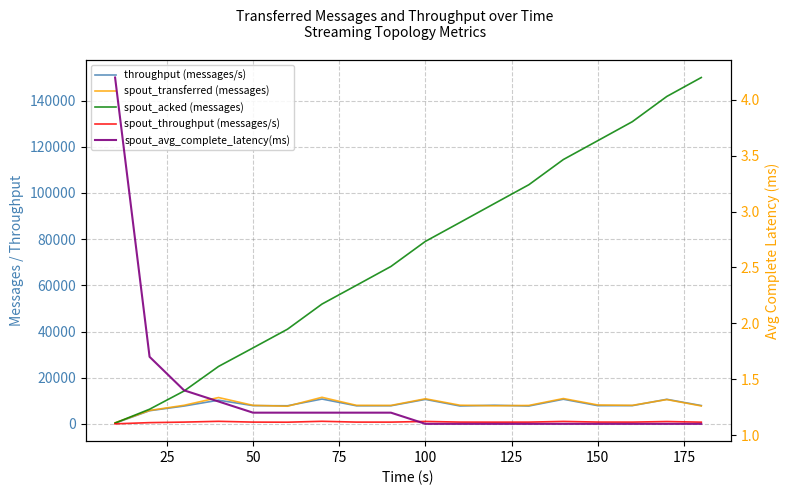

True or false: spout_transferred (messages) has more than 2 points higher than both neighbors.

True